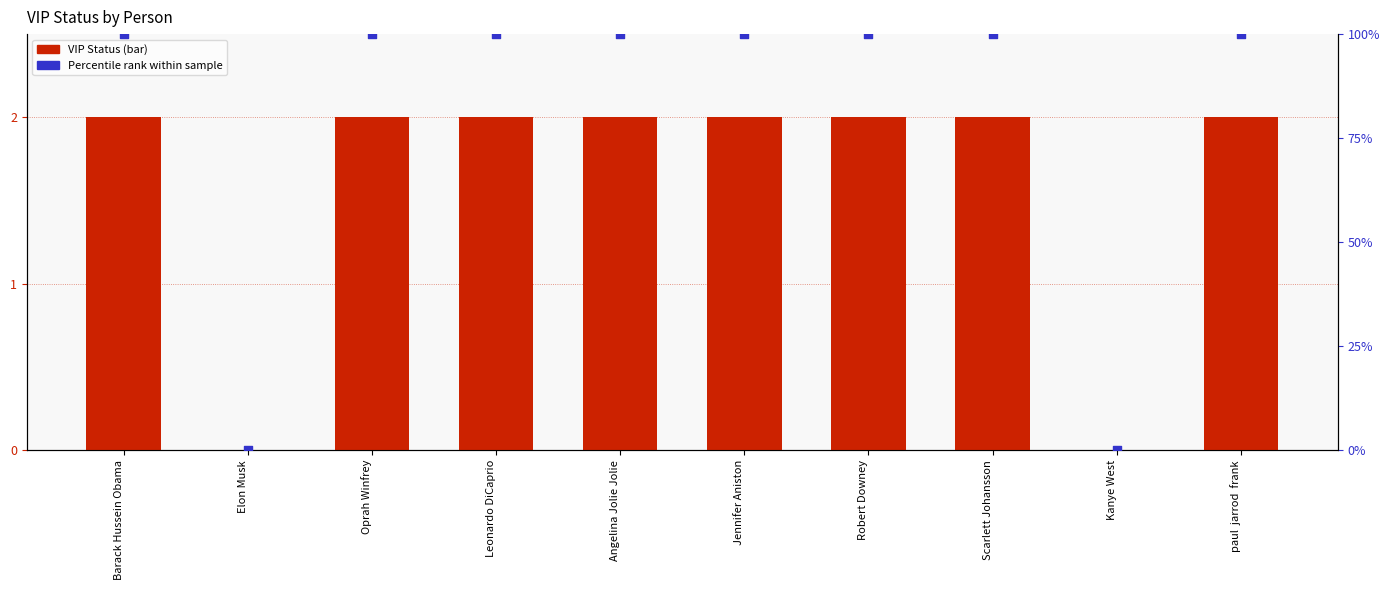

Which series has the largest total across all categories?

Percentile rank within sample